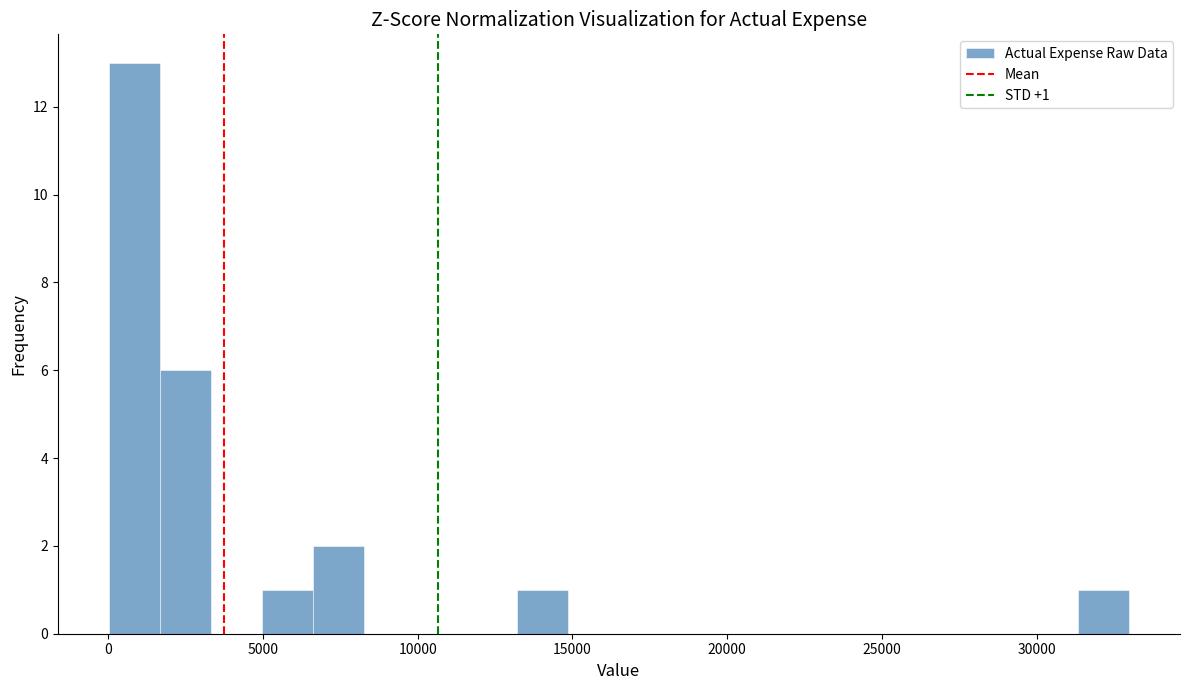

Around what value on the x-axis is the tallest bar? Give the approximate position of its centre, as read against the axis.

1000